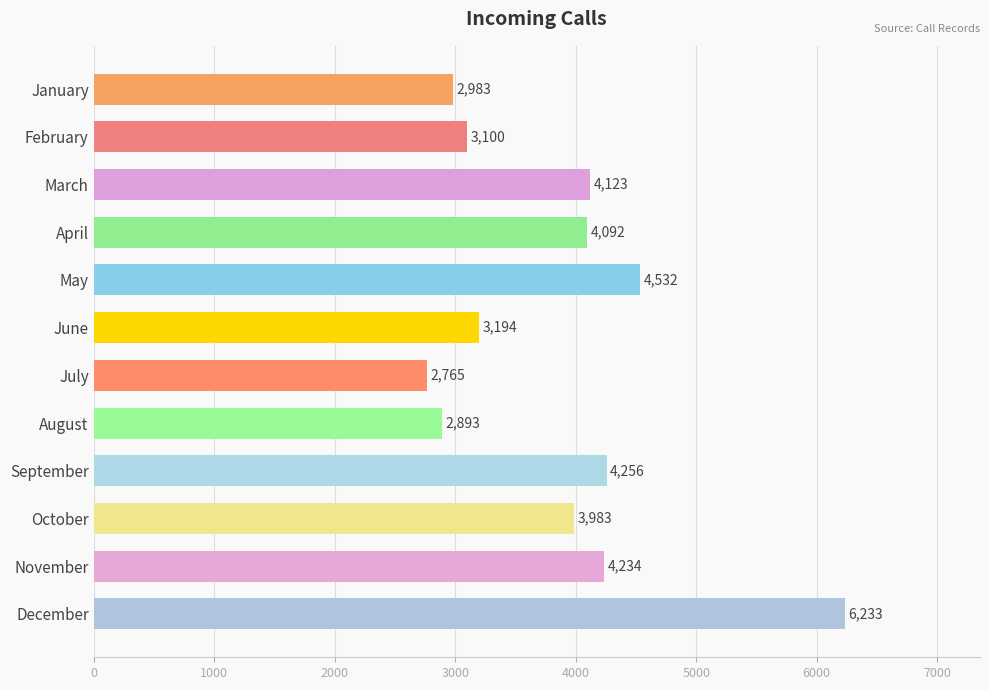

The value at June is 3194. True or false?

True